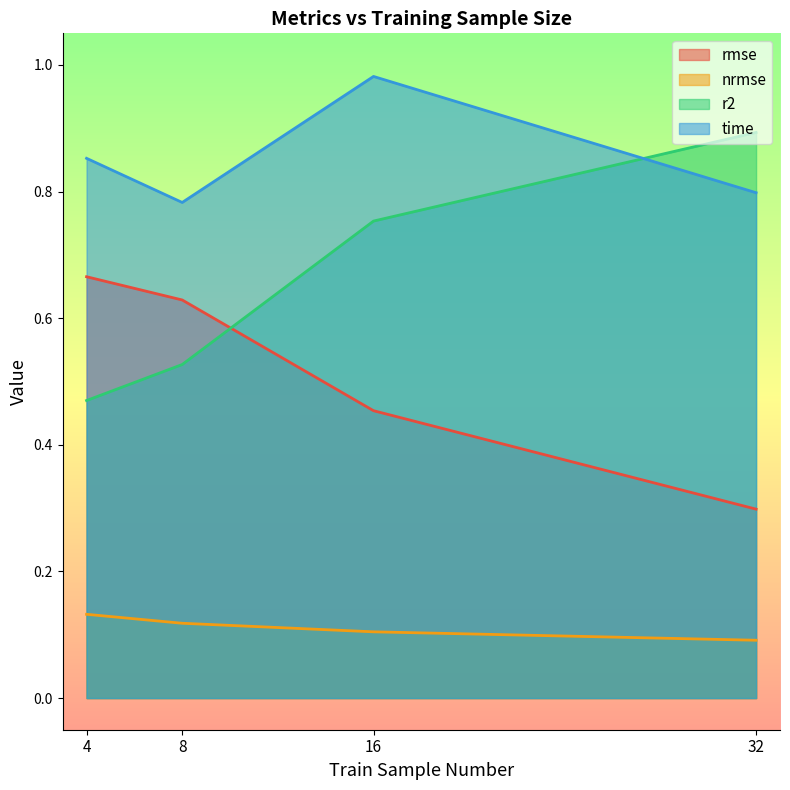

Reading left to right, list all the values displayed in this chart.

rmse: 4=0.7	8=0.6	16=0.5	32=0.3
nrmse: 4=0.1	8=0.1	16=0.1	32=0.1
r2: 4=0.5	8=0.5	16=0.8	32=0.9
time: 4=0.9	8=0.8	16=1.0	32=0.8